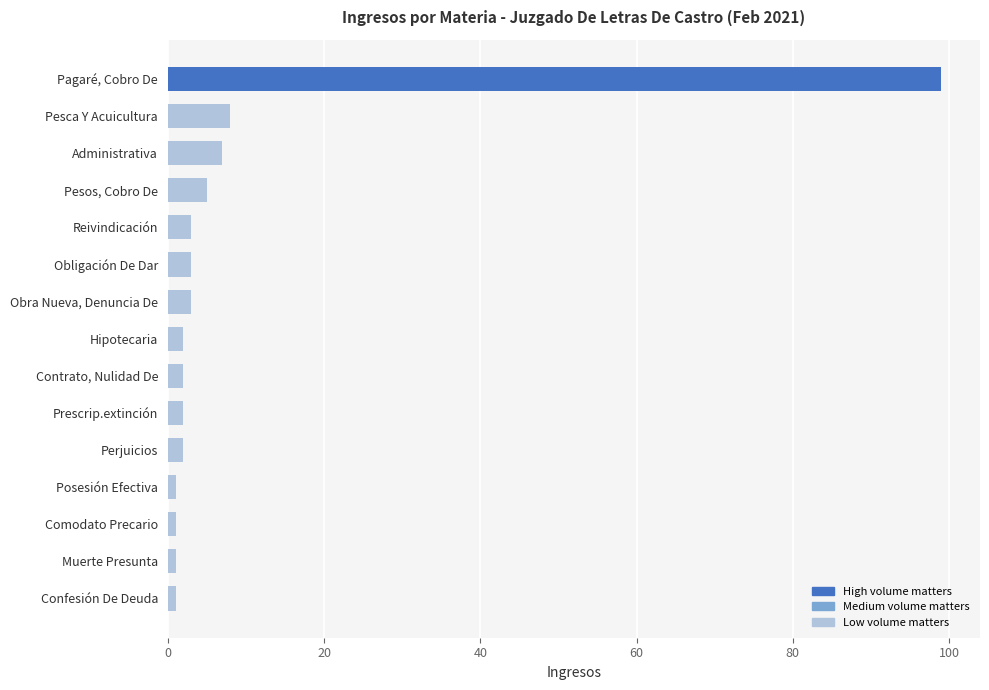

Which has a higher value, Prescrip.extinción or Administrativa?

Administrativa